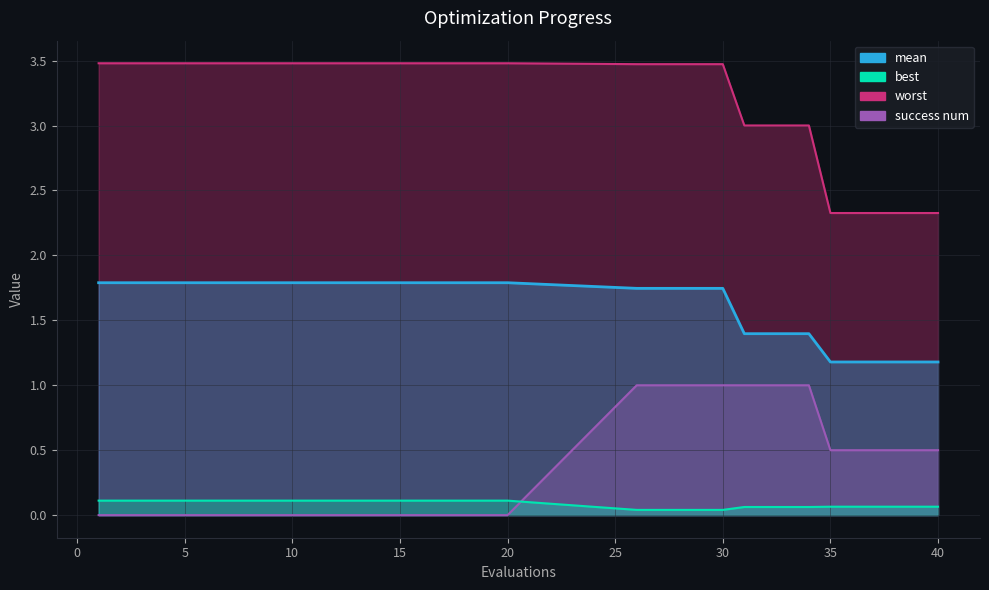

What is the difference between the second highest and second lowest values in the success num series?

1.0